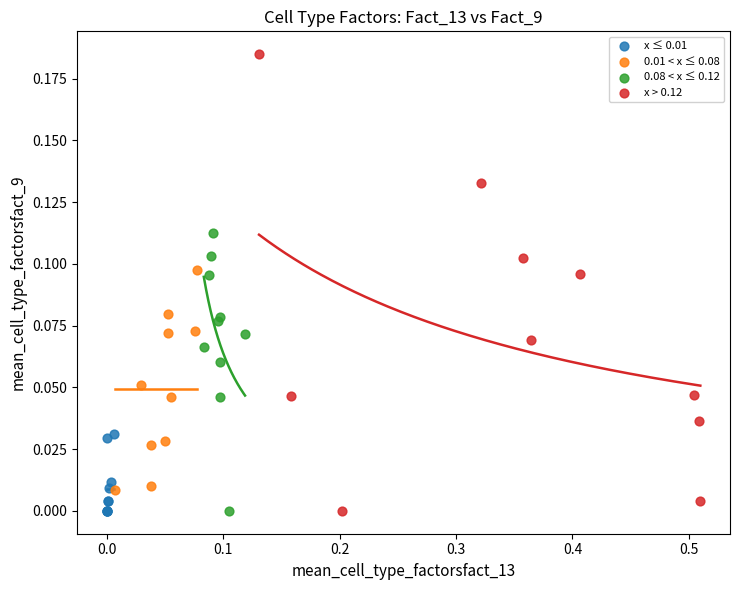

Which series contains the highest Y value?

x > 0.12